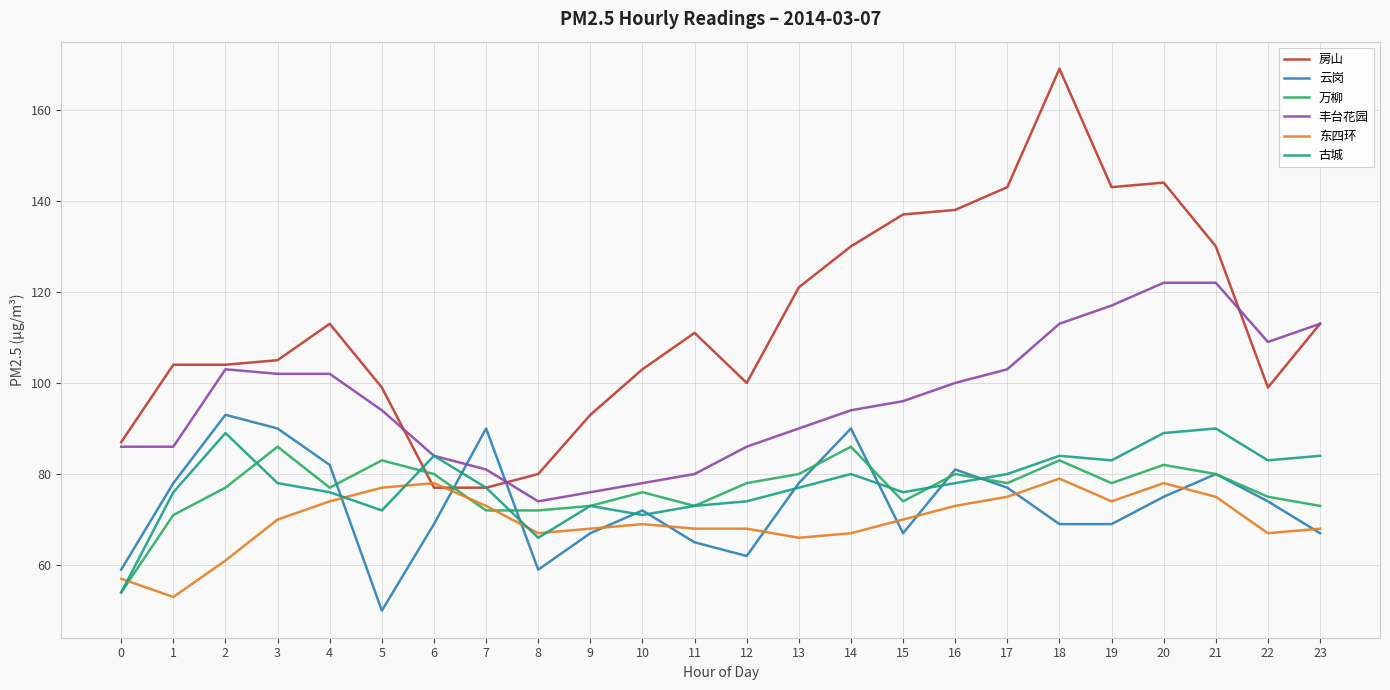

What is the smallest value displayed?

50